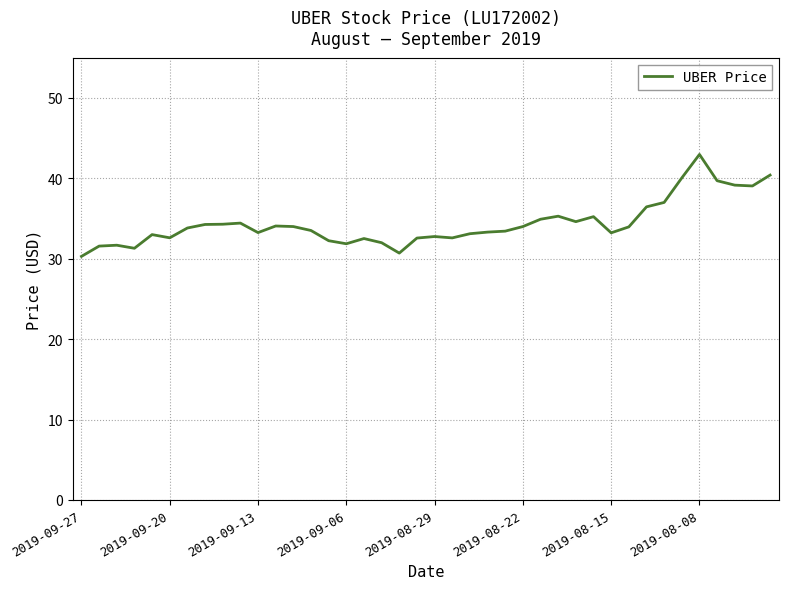

What is the difference between the maximum and minimum values?

12.7